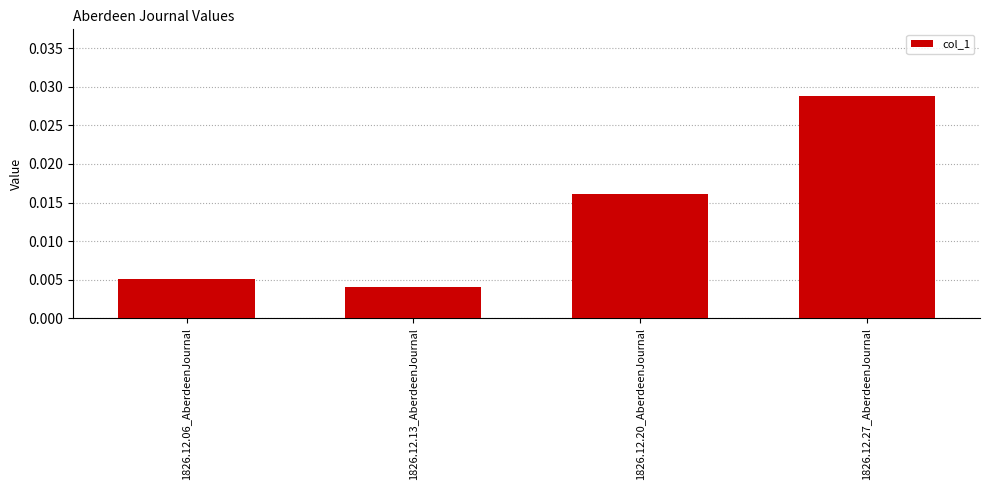

Which has a higher value, 1826.12.06_AberdeenJournal or 1826.12.27_AberdeenJournal?

1826.12.27_AberdeenJournal